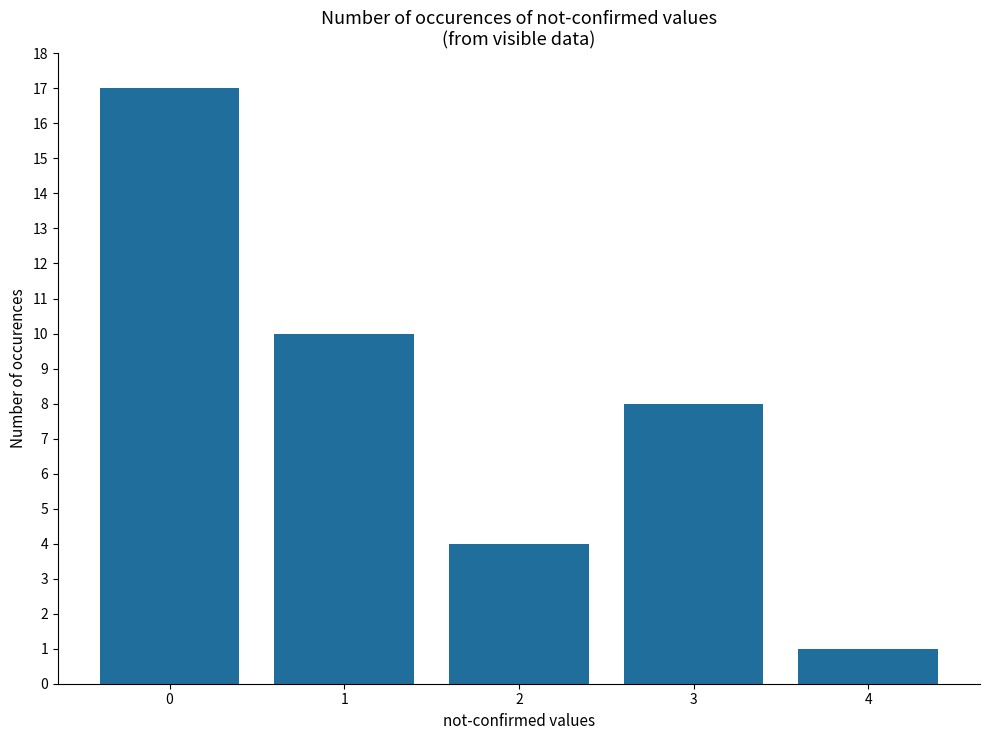

Count the values in the range 4 to 10.

3